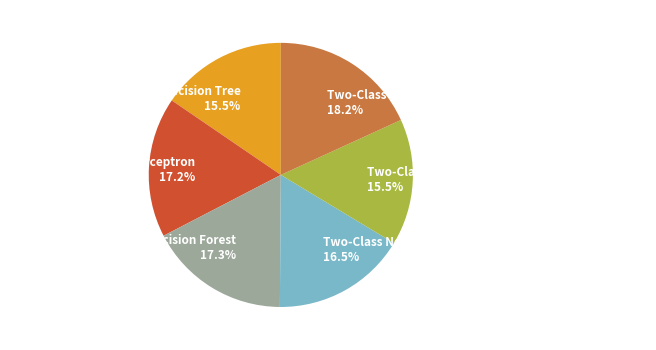

How many slices are in this pie chart?

6